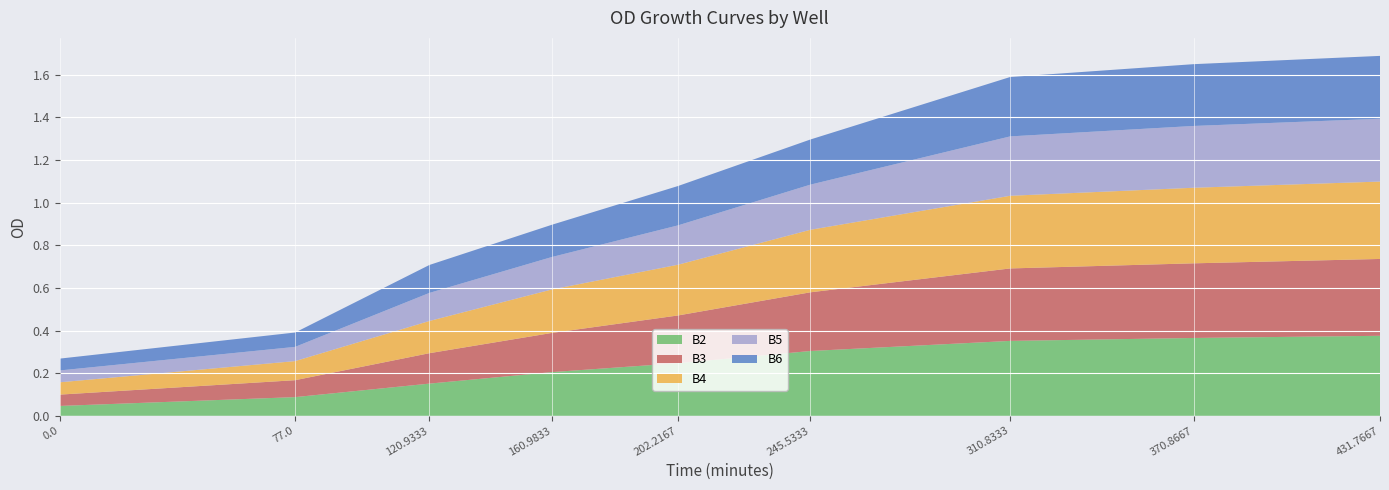

Reading left to right, transcribe all the data shown in this chart.

B2: 0.0=0.0	77.0=0.1	120.9333=0.2	160.9833=0.2	202.2167=0.2	245.5333=0.3	310.8333=0.4	370.8667=0.4	431.7667=0.4
B3: 0.0=0.1	77.0=0.1	120.9333=0.1	160.9833=0.2	202.2167=0.2	245.5333=0.3	310.8333=0.3	370.8667=0.4	431.7667=0.4
B4: 0.0=0.1	77.0=0.1	120.9333=0.2	160.9833=0.2	202.2167=0.2	245.5333=0.3	310.8333=0.3	370.8667=0.4	431.7667=0.4
B5: 0.0=0.1	77.0=0.1	120.9333=0.1	160.9833=0.2	202.2167=0.2	245.5333=0.2	310.8333=0.3	370.8667=0.3	431.7667=0.3
B6: 0.0=0.1	77.0=0.1	120.9333=0.1	160.9833=0.2	202.2167=0.2	245.5333=0.2	310.8333=0.3	370.8667=0.3	431.7667=0.3